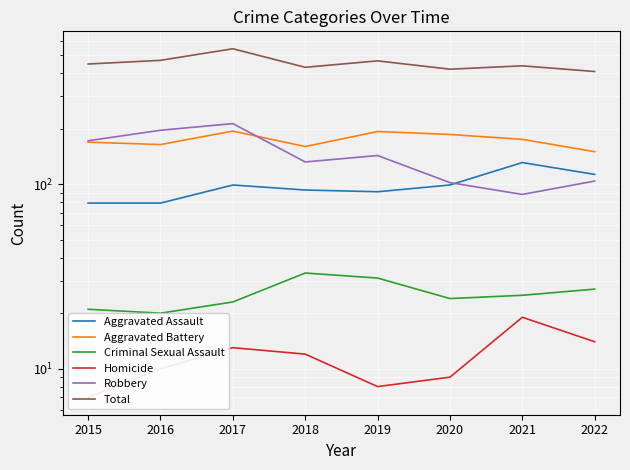

What is the difference between the highest and lowest values at 2019?

458